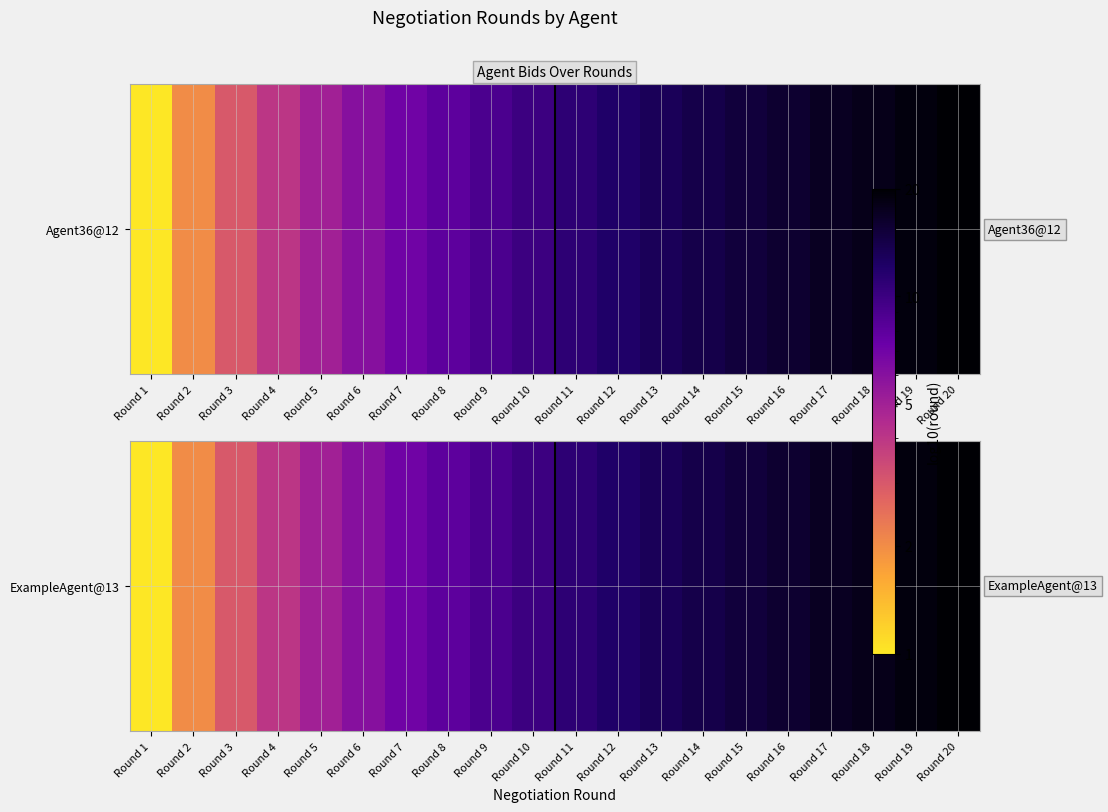

List the labels in order of value, smallest first.

Round 1, Round 2, Round 3, Round 4, Round 5, Round 6, Round 7, Round 8, Round 9, Round 10, Round 11, Round 12, Round 13, Round 14, Round 15, Round 16, Round 17, Round 18, Round 19, Round 20